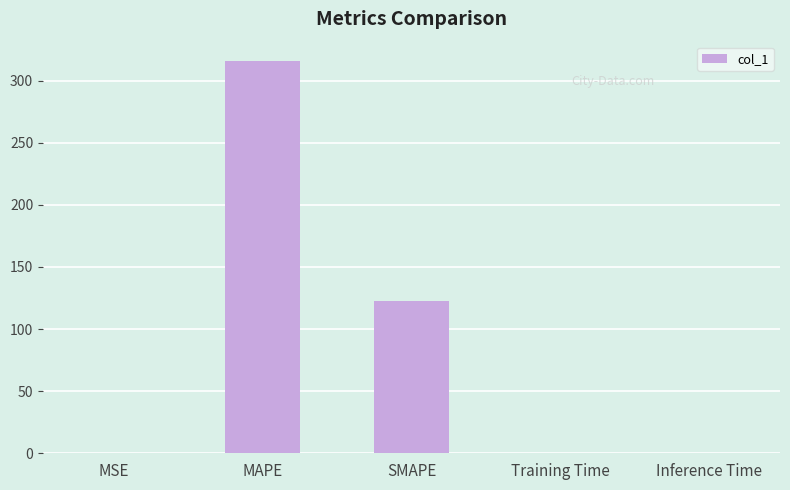

At which label is the value closest to 157?

SMAPE